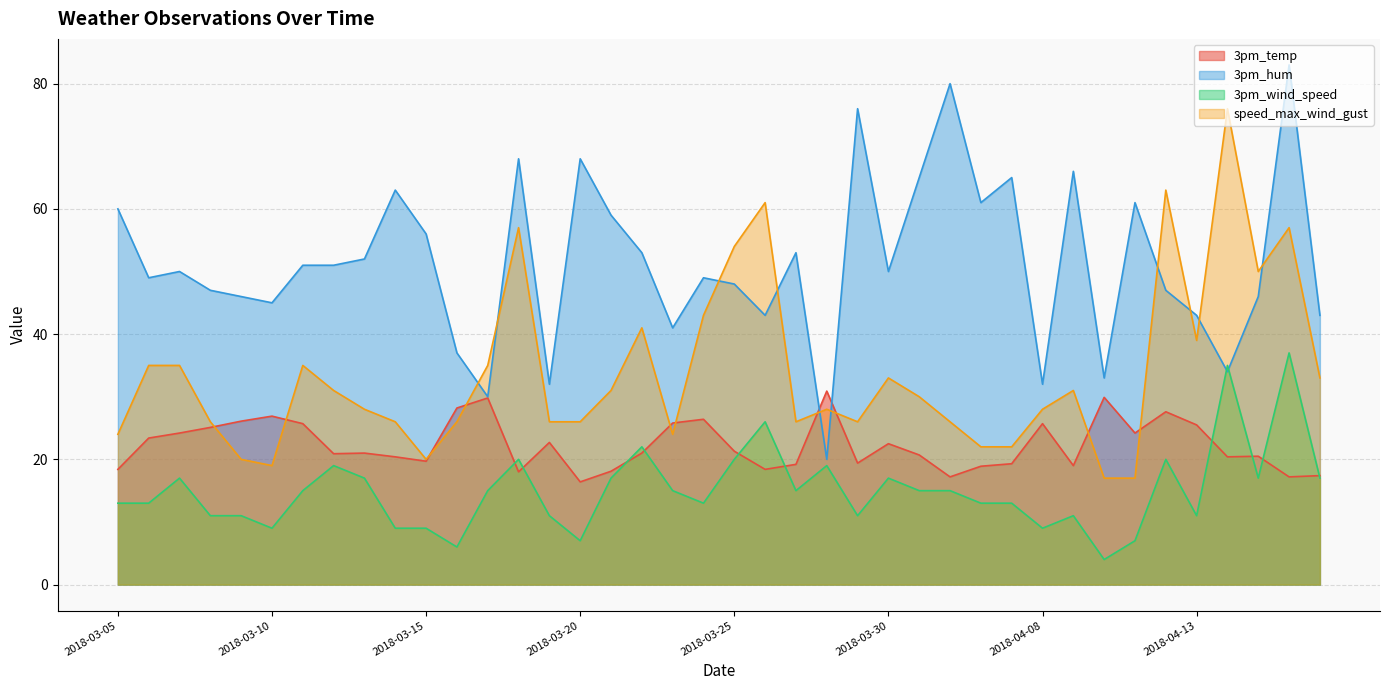

Rank the series by their maximum value, from lowest to highest.

3pm_temp, 3pm_wind_speed, speed_max_wind_gust, 3pm_hum